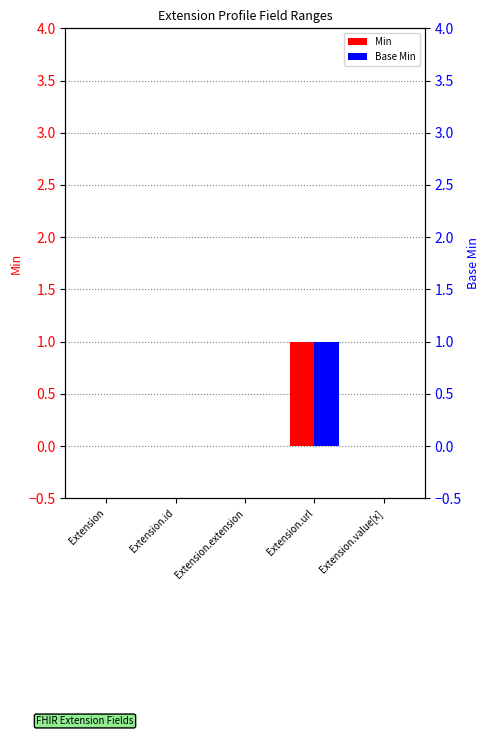

How many bars are there in total?

10